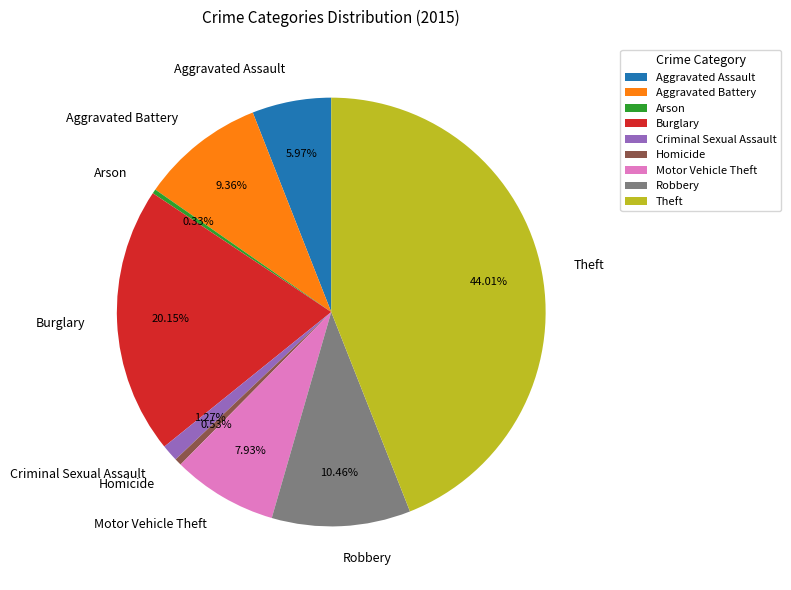

To the nearest percent, what percentage of the pie is Criminal Sexual Assault?

1%